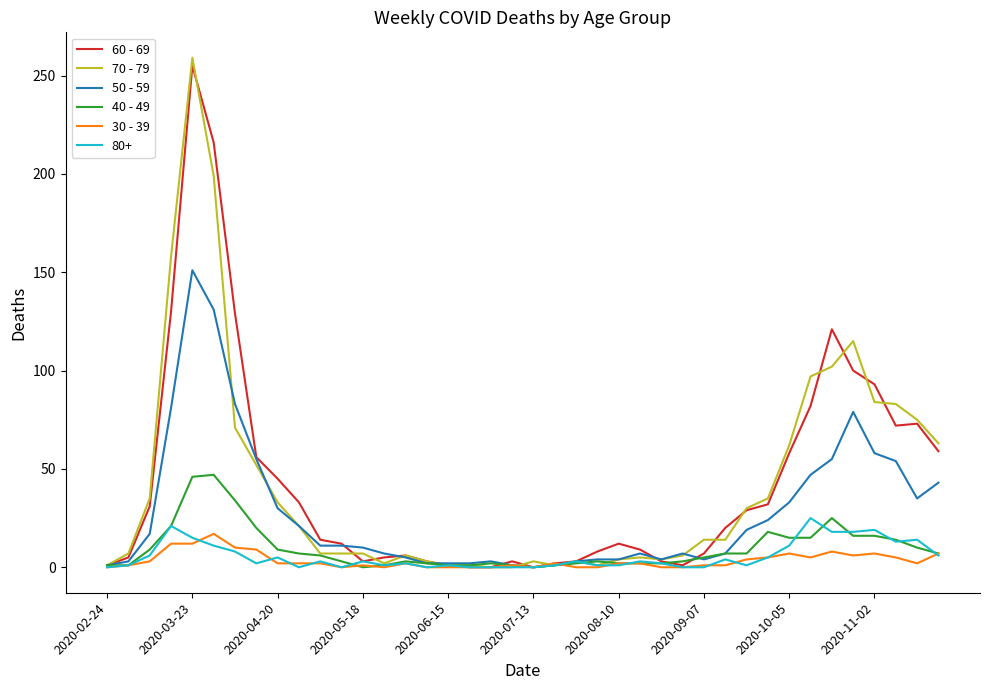

What are all the series names shown in the legend?

60 - 69, 70 - 79, 50 - 59, 40 - 49, 30 - 39, 80+